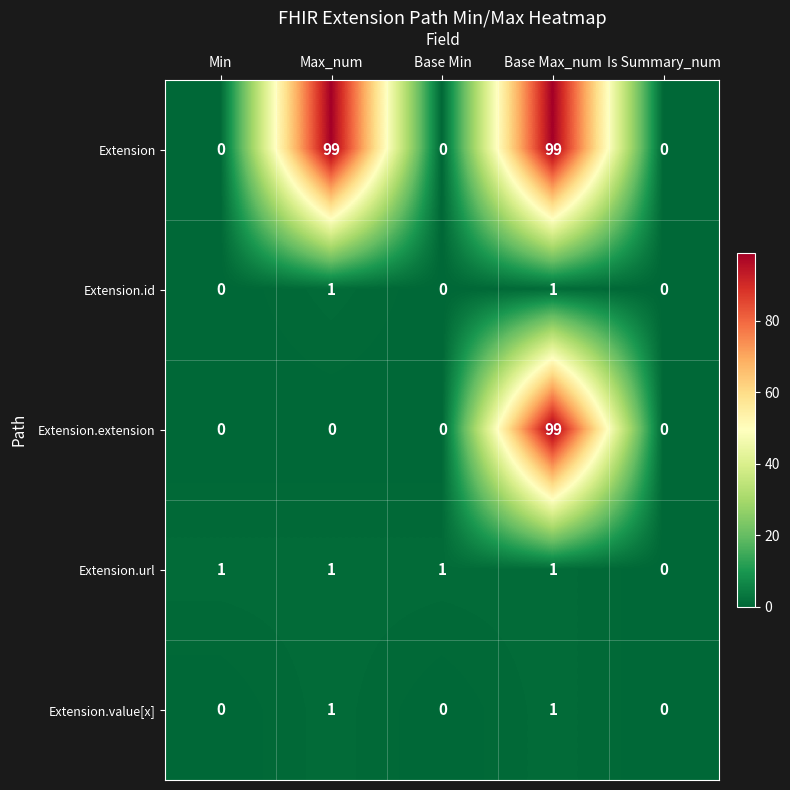

The value of Extension.url at Max_num is 2. True or false?

False